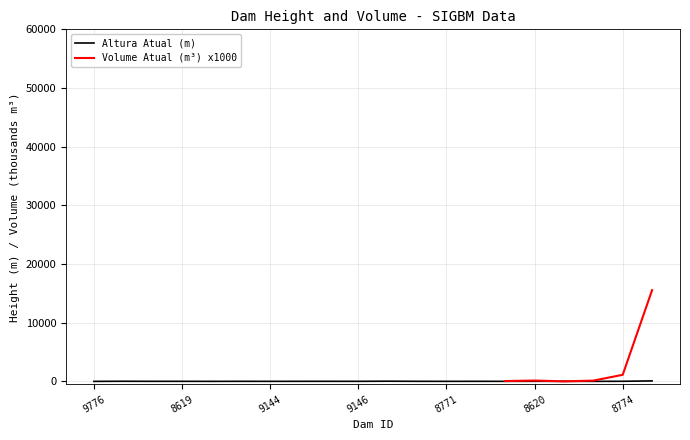

Count the number of values greater than 10.

8